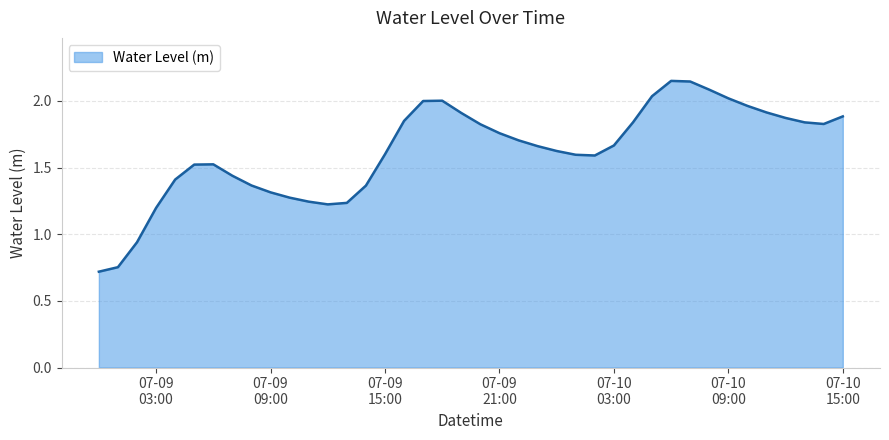

What is the minimum value shown in the chart?

0.7